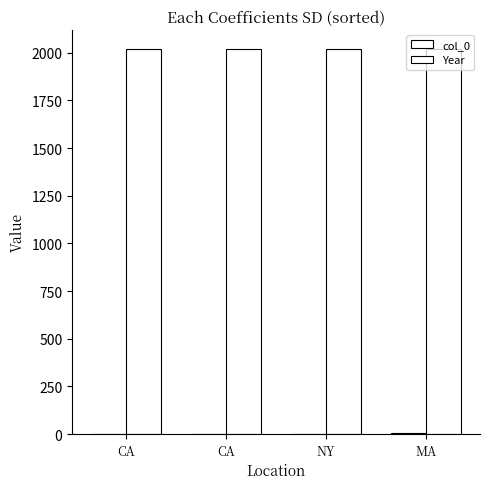

Which series changed the most between CA and MA?

col_0